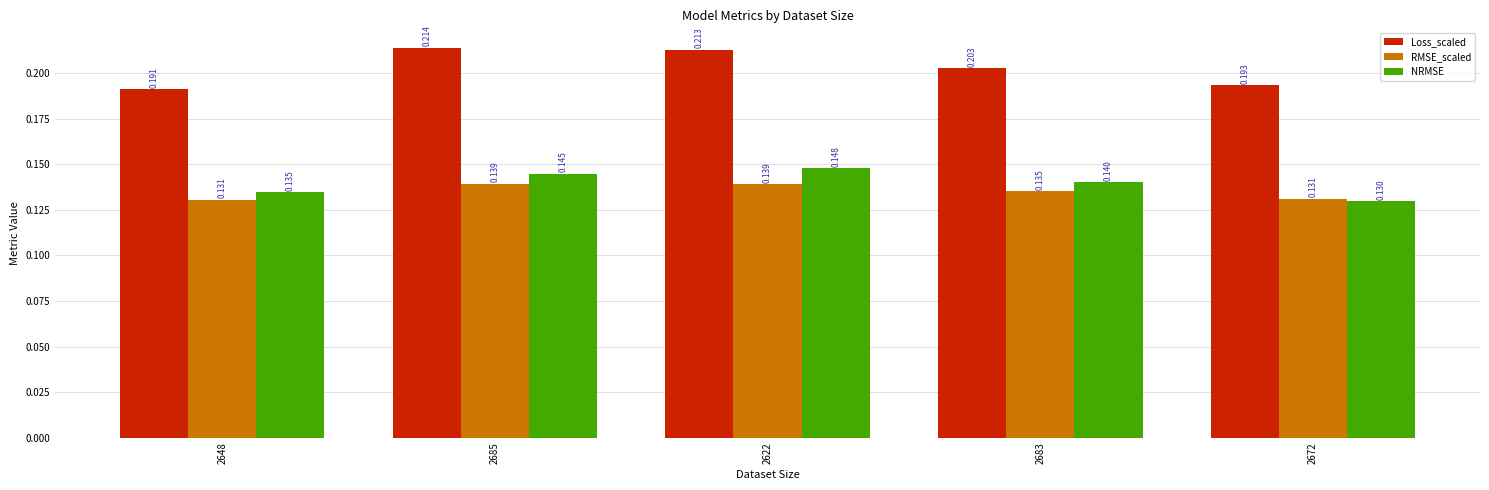

How many distinct data groups are displayed?

3